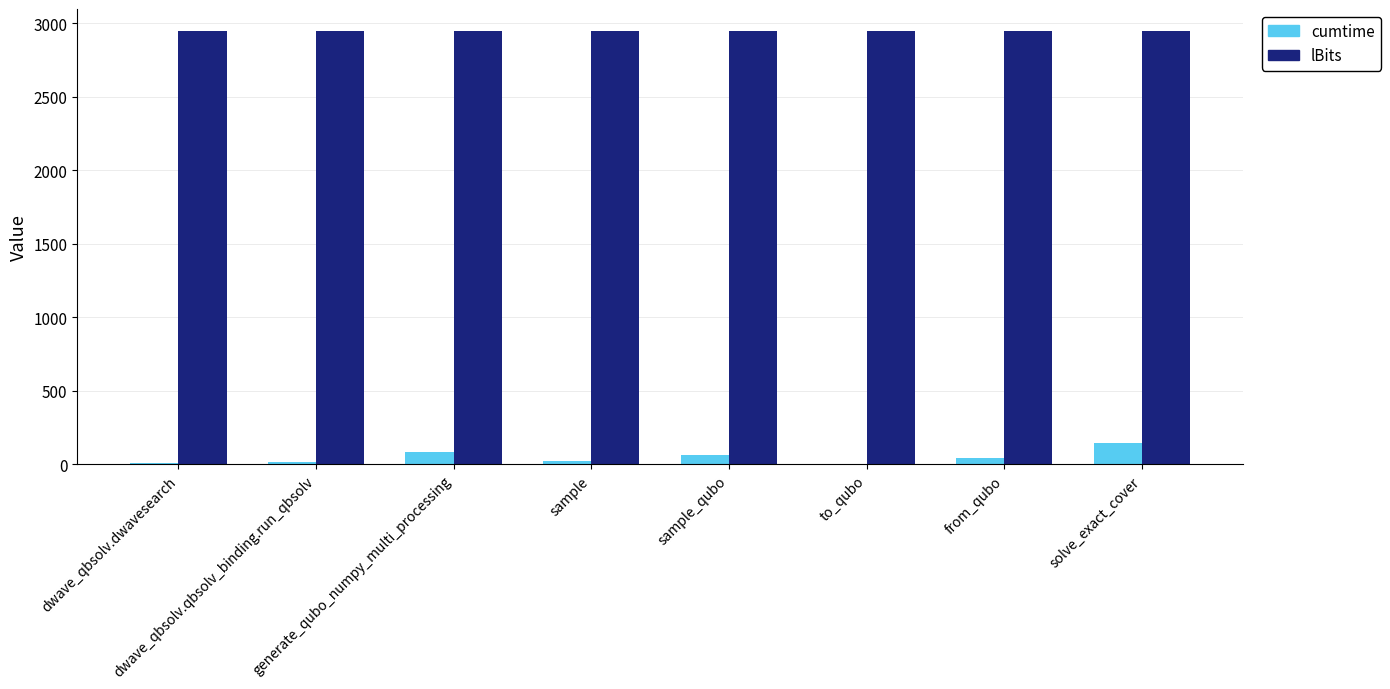

What is the maximum value shown in the chart?

2950.0